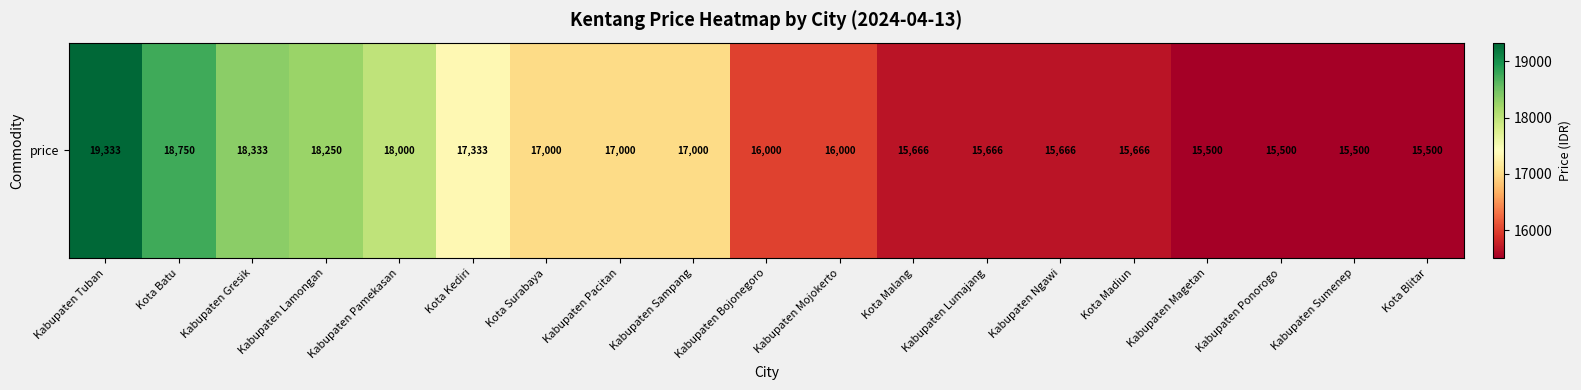

At which category does the chart reach its minimum across all series?

Kabupaten Magetan